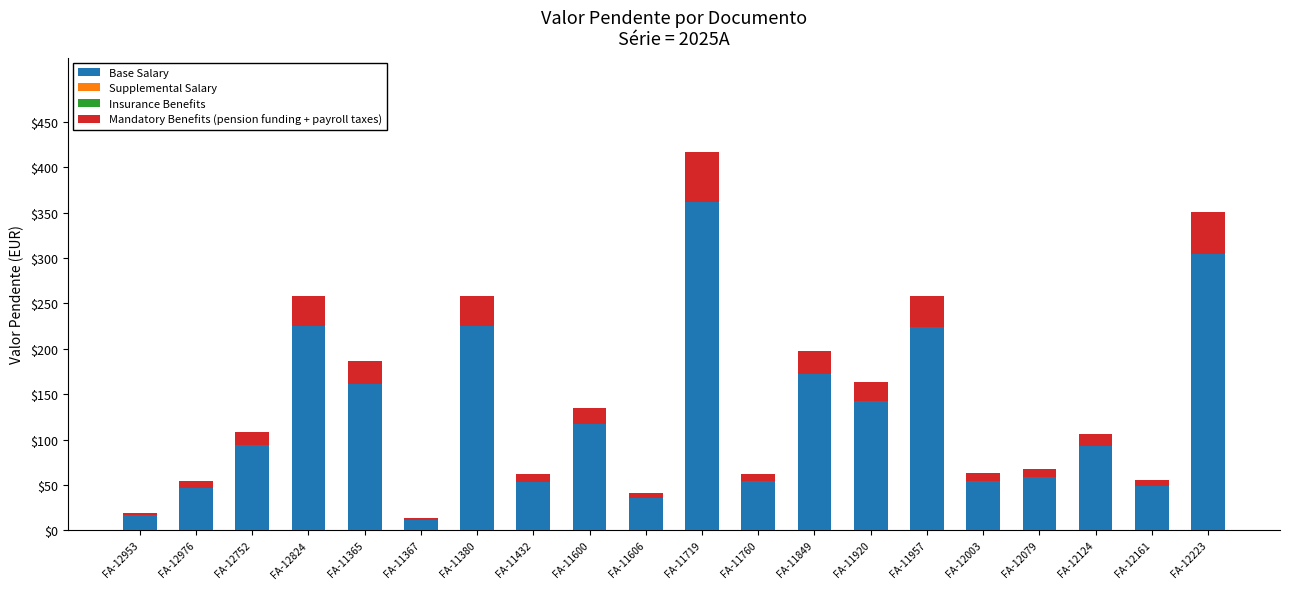

What is the total value across all series at FA-11365?

186.1